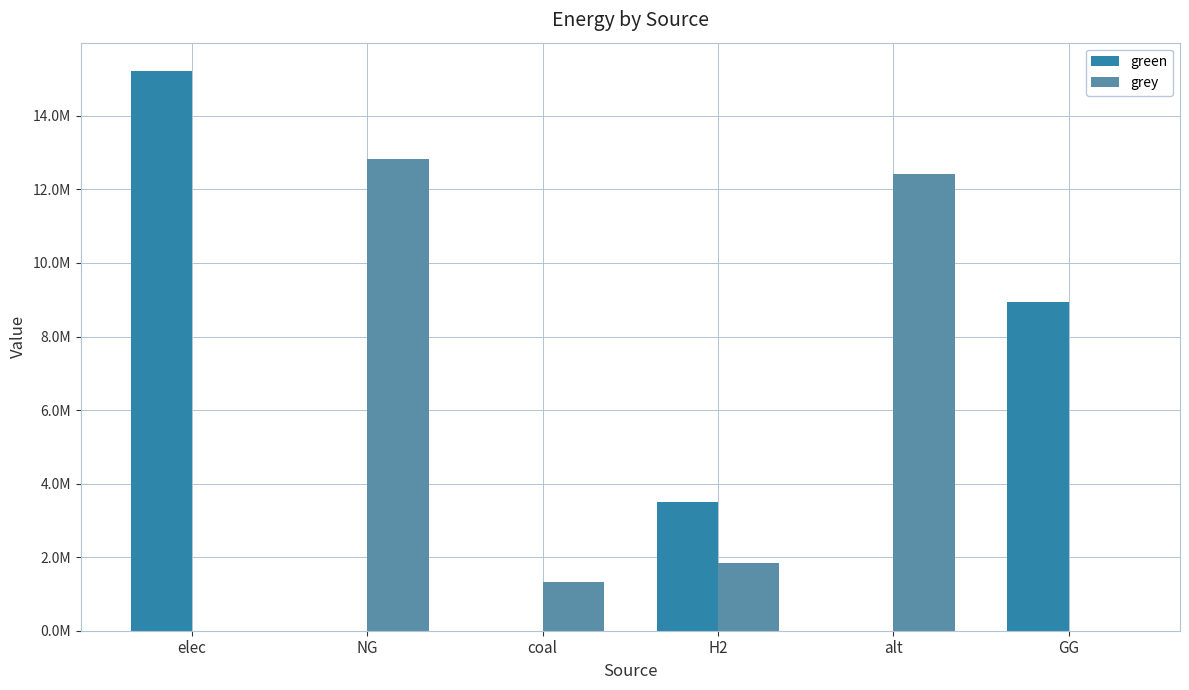

What is the difference between the maximum and minimum values in the green series?

15229386.0